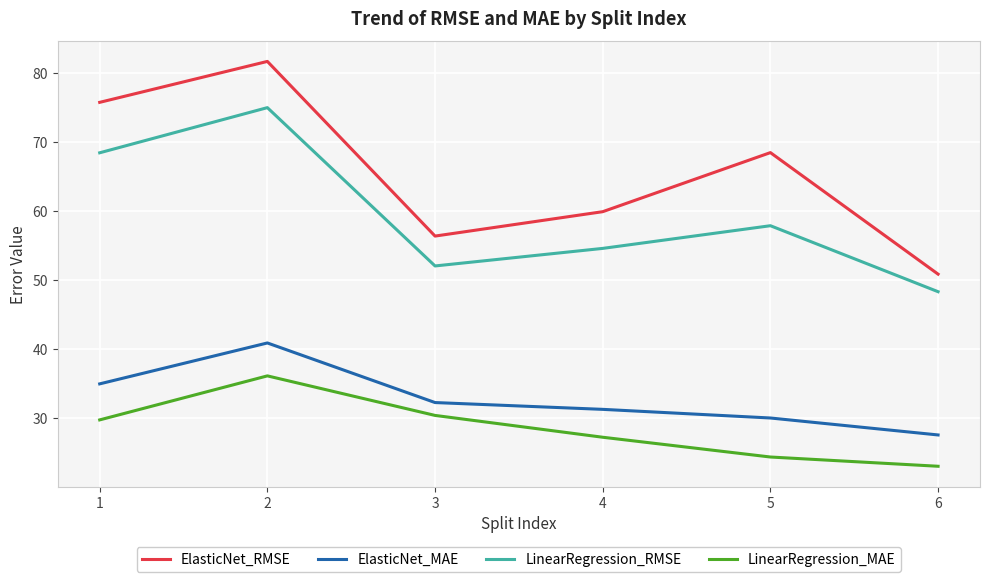

Is this an area chart (filled region under the line)?

No